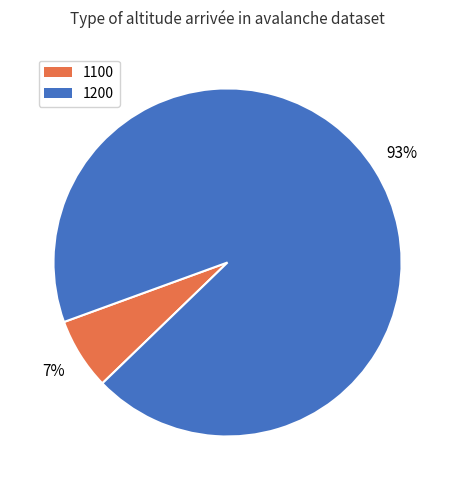

Rank the categories by value from lowest to highest.

1100, 1200